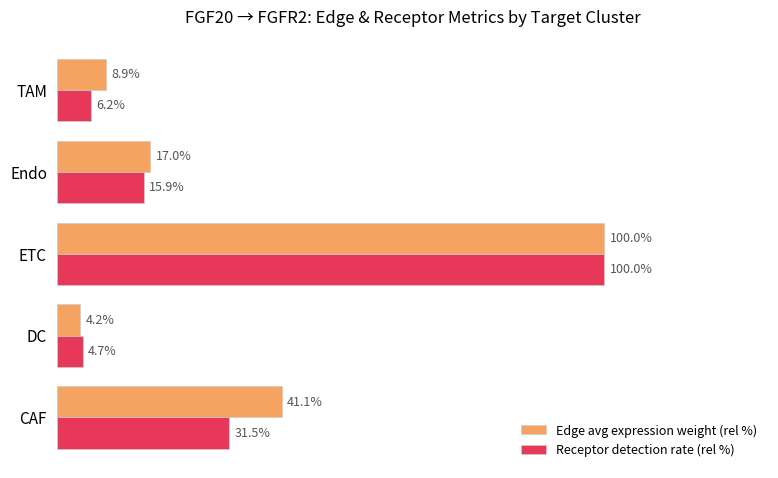

At which label is Edge avg expression weight (rel %) closest to 52?

CAF